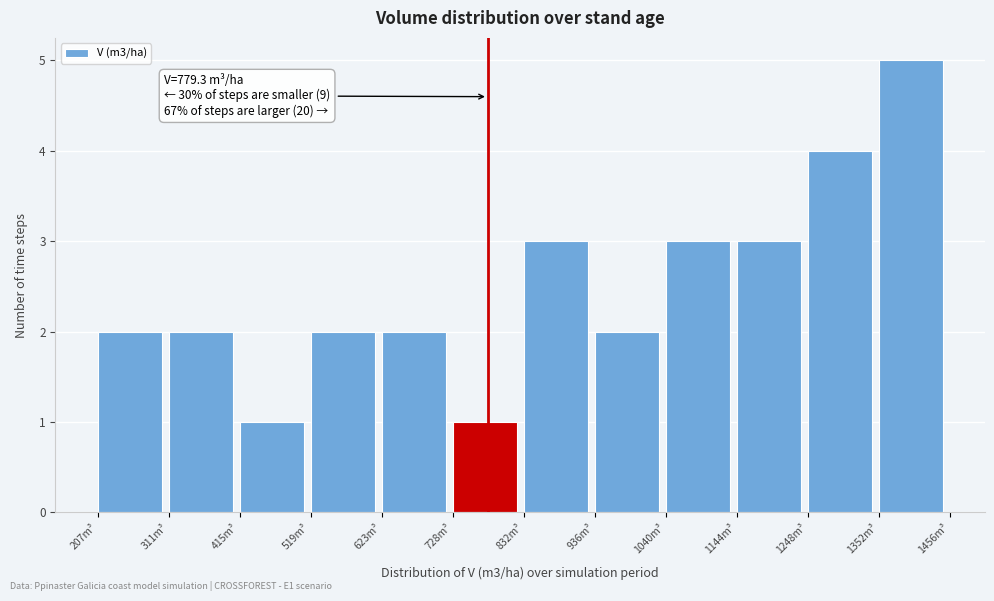

Over which range of the x-axis is the bar tallest?

1360 to 1460